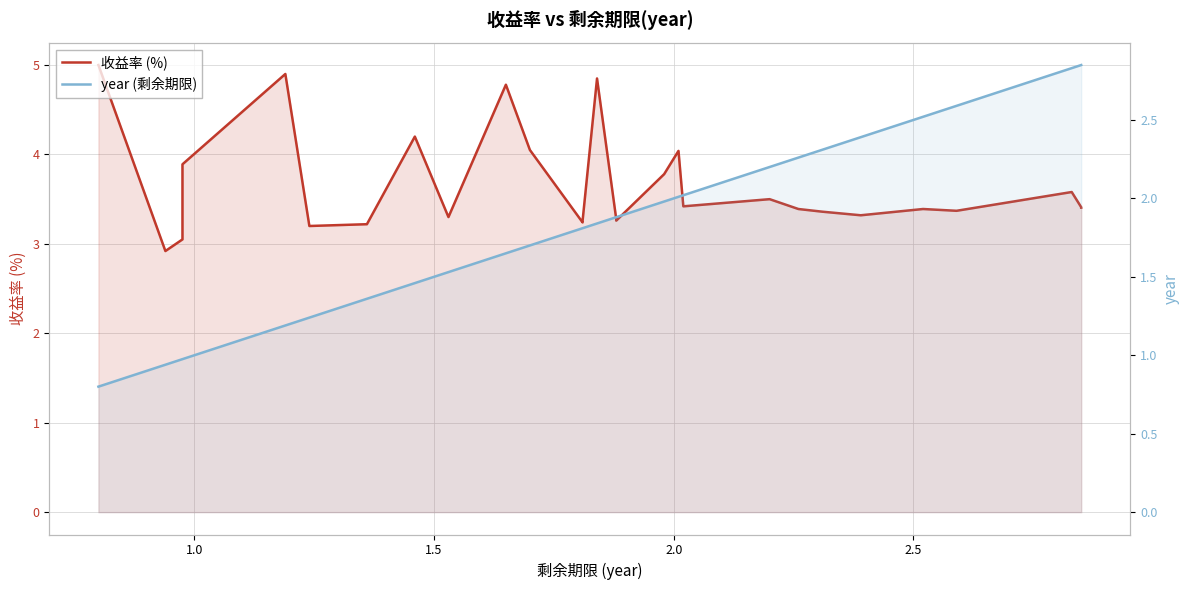

What are all the series names shown in the legend?

收益率 (%), year (剩余期限)